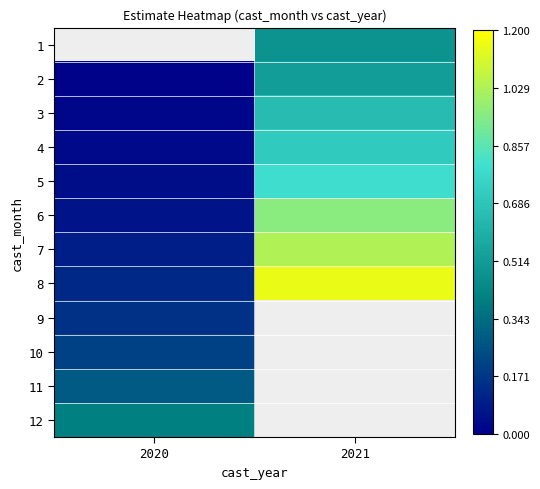

Which has a higher value, 2020 or 2021?

2021